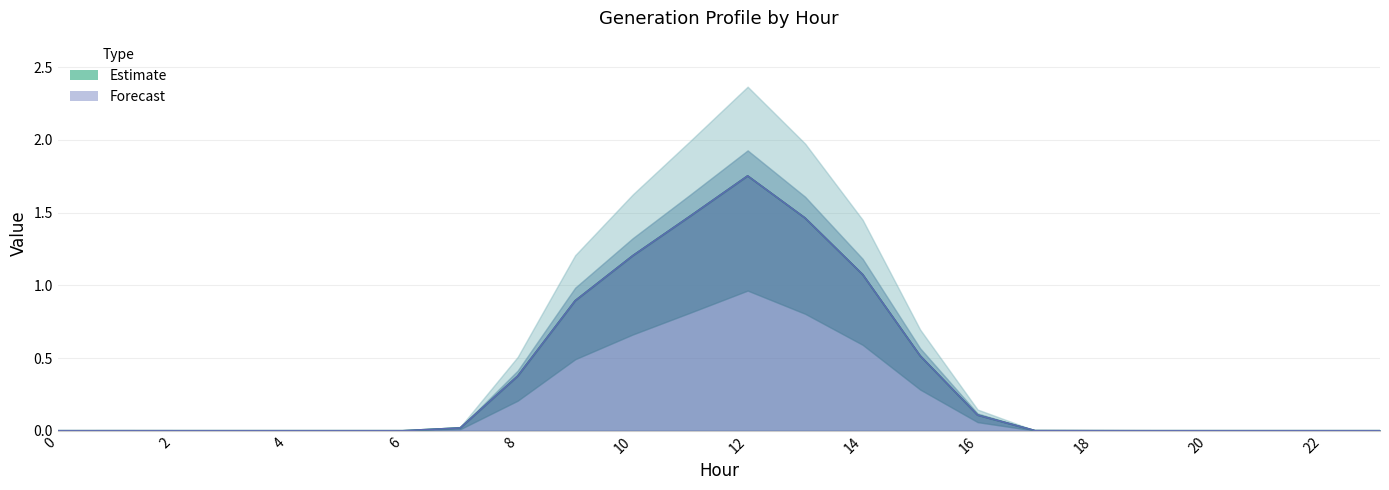

True or false: GenID_4 has more than 0 points higher than both neighbors.

False